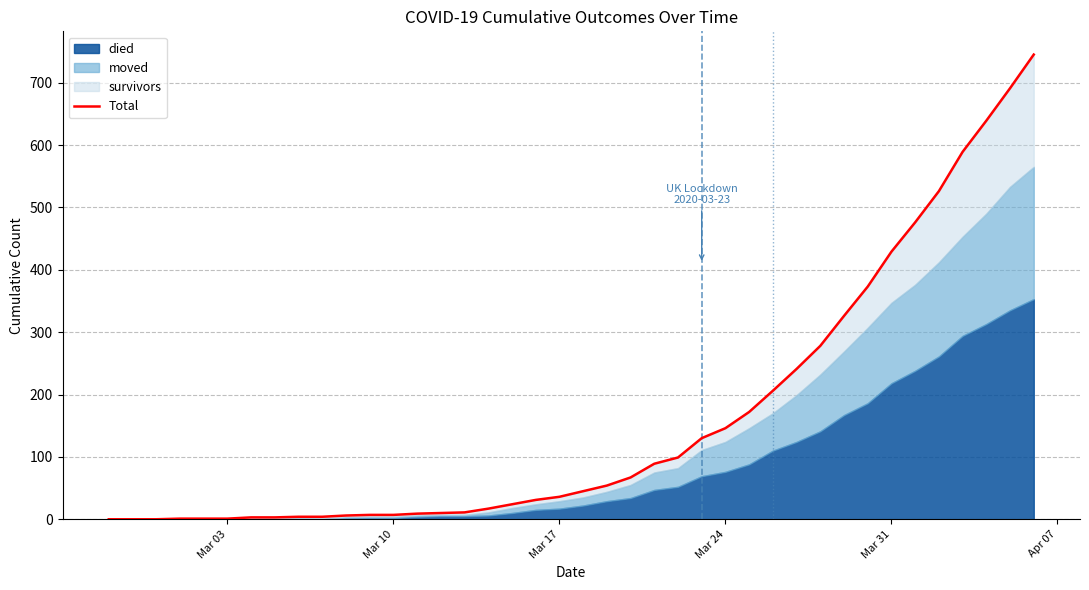

Count the number of values greater than 45.

19